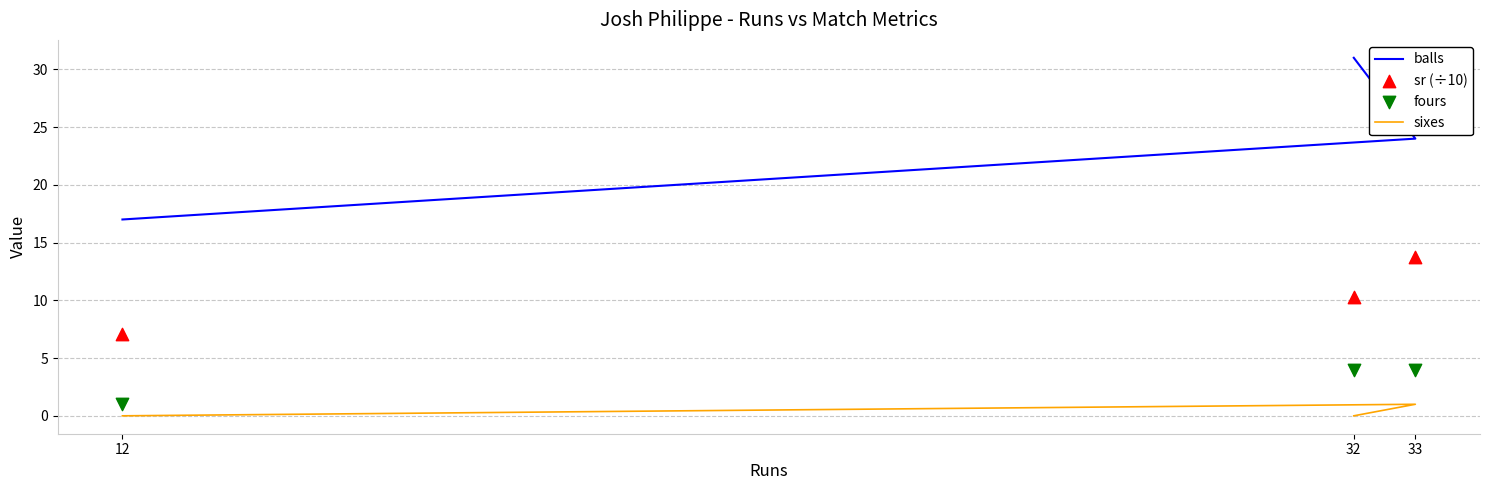

At how many categories does at least one series exceed 6?

3